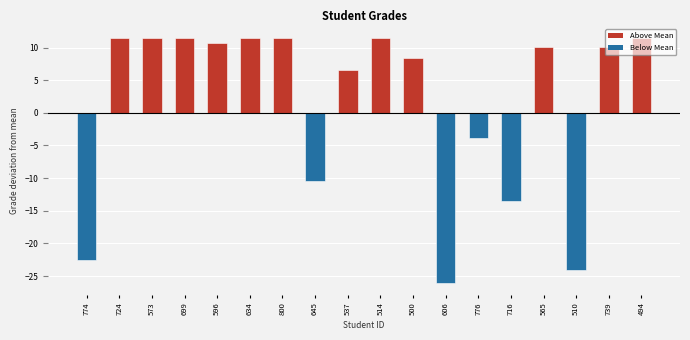

Does the chart contain stacked bars?

No